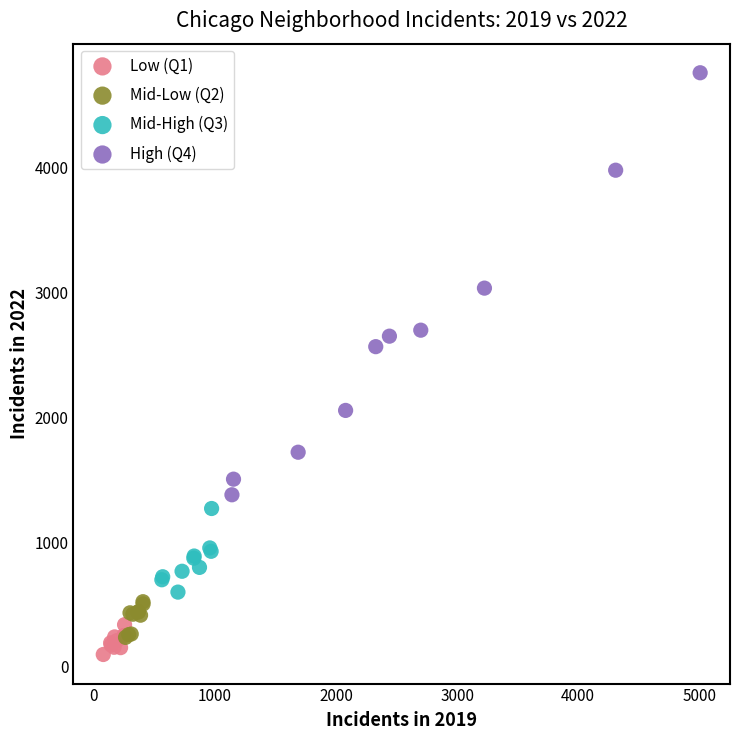

Which series contains the highest Y value?

High (Q4)